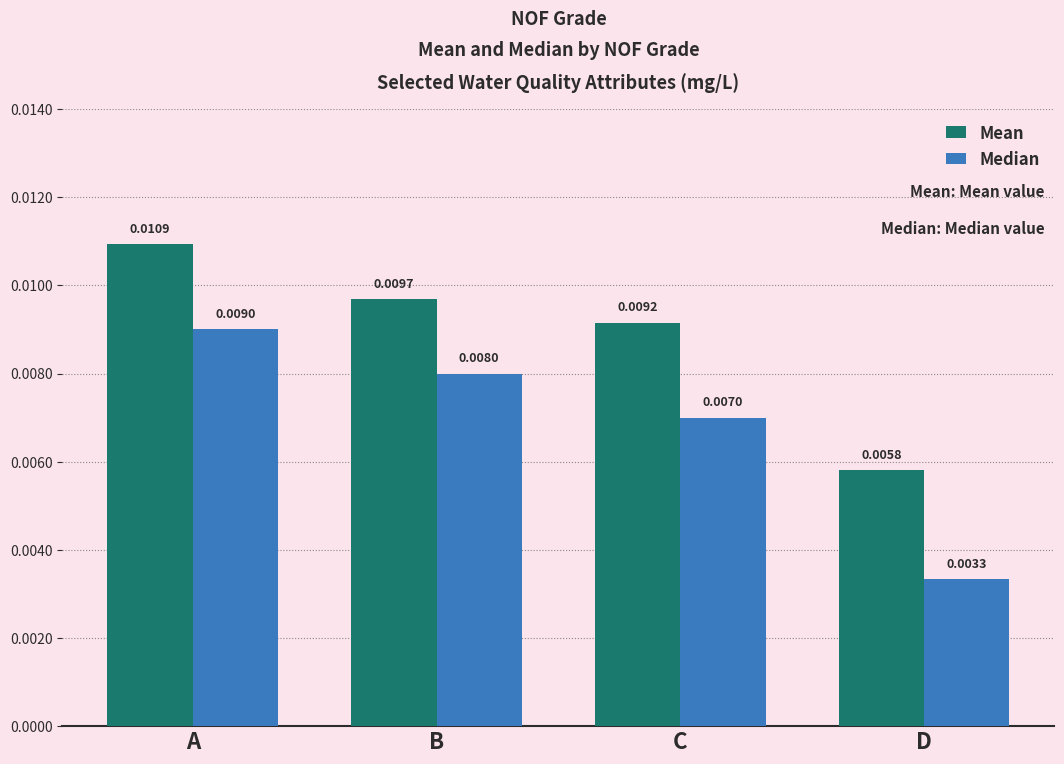

At which category is the sum across all series the highest?

A